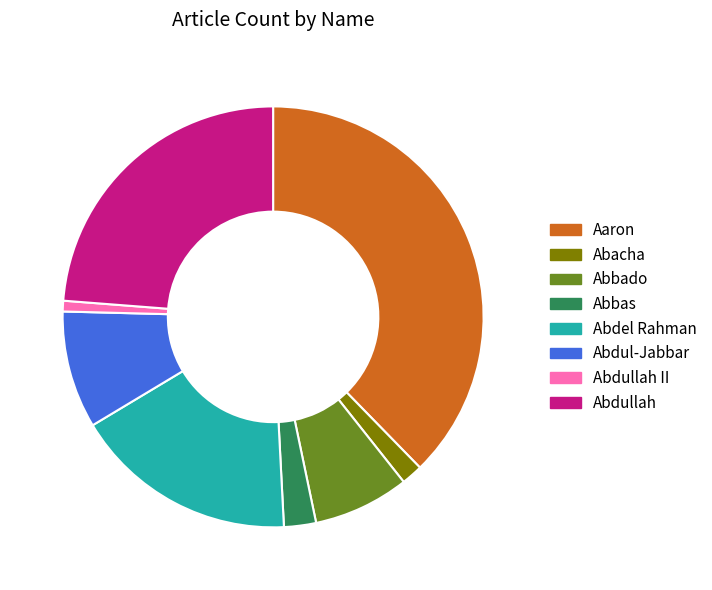

The Aaron slice represents 38% of the pie. True or false?

True